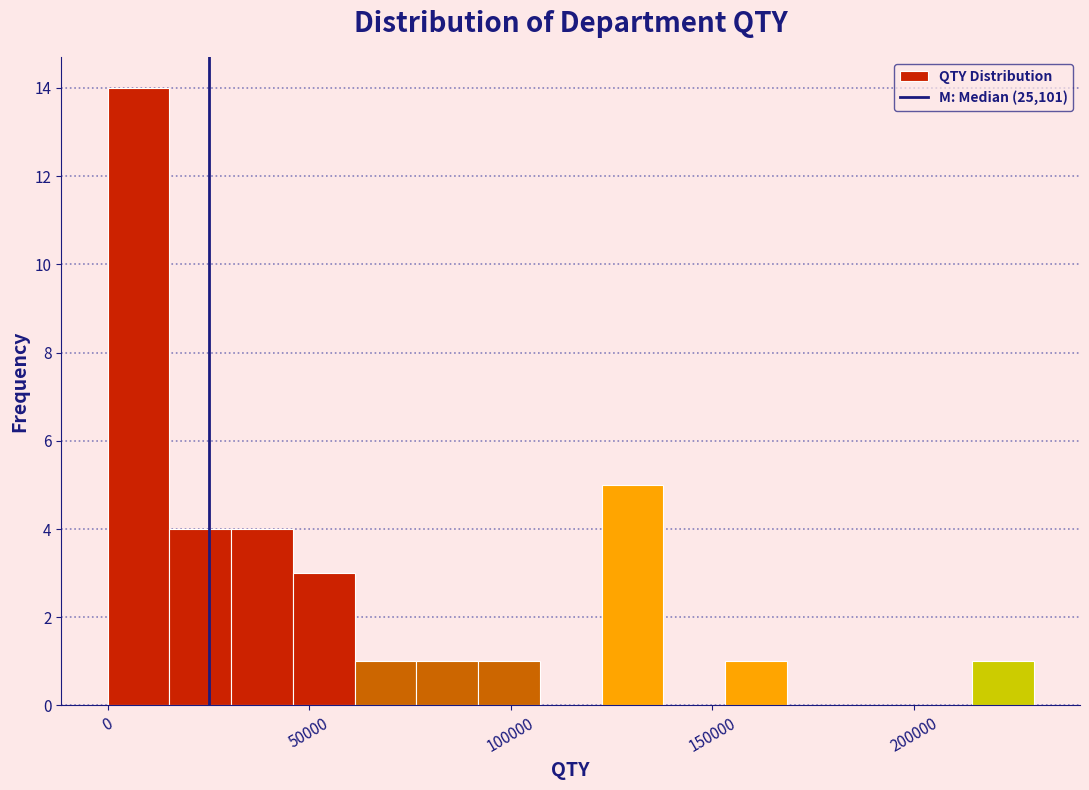

Read against the x-axis, roughly where is the centre of the tallest bar?

10000